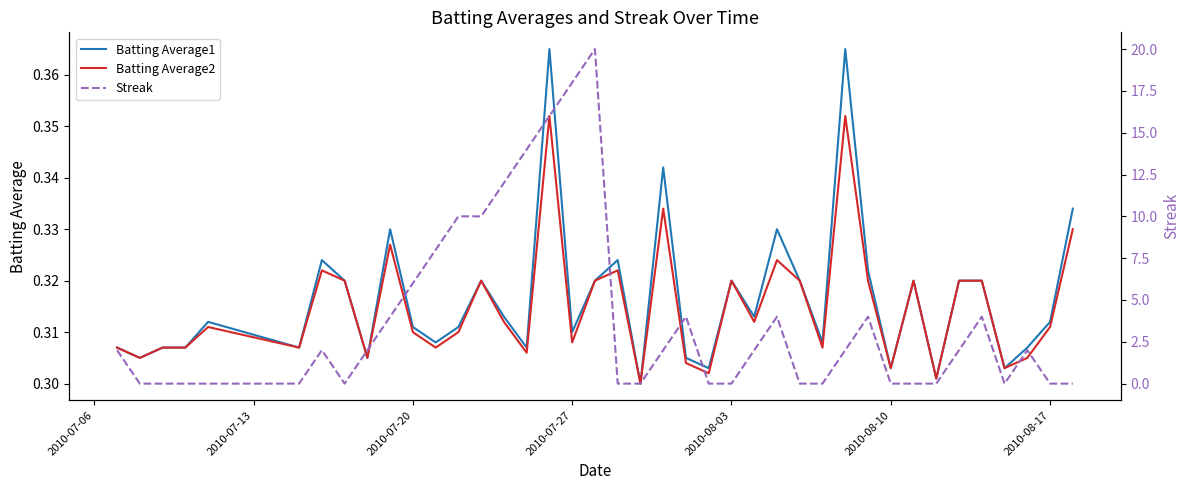

The Batting Average1 series shows 0.1 at 2010-08-10. True or false?

False